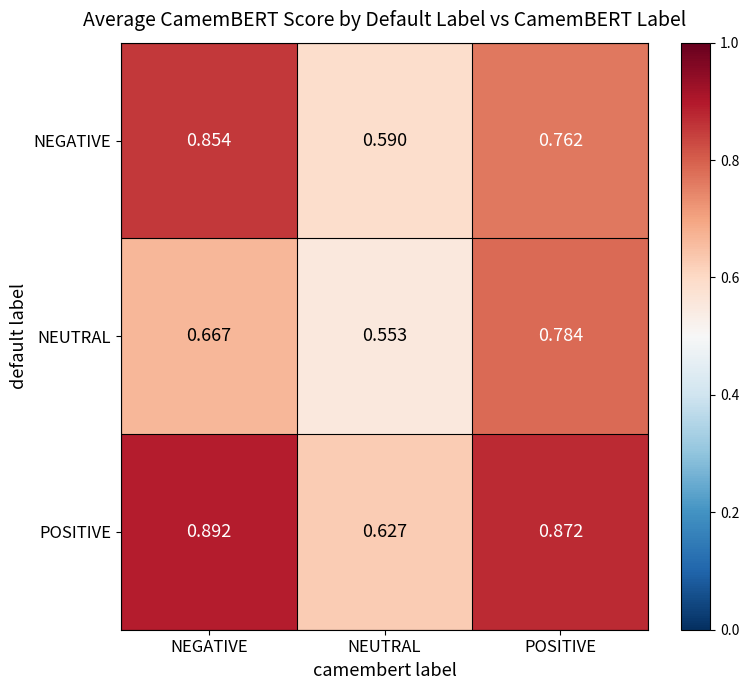

List the series in order of their peak value, lowest first.

NEUTRAL, NEGATIVE, POSITIVE